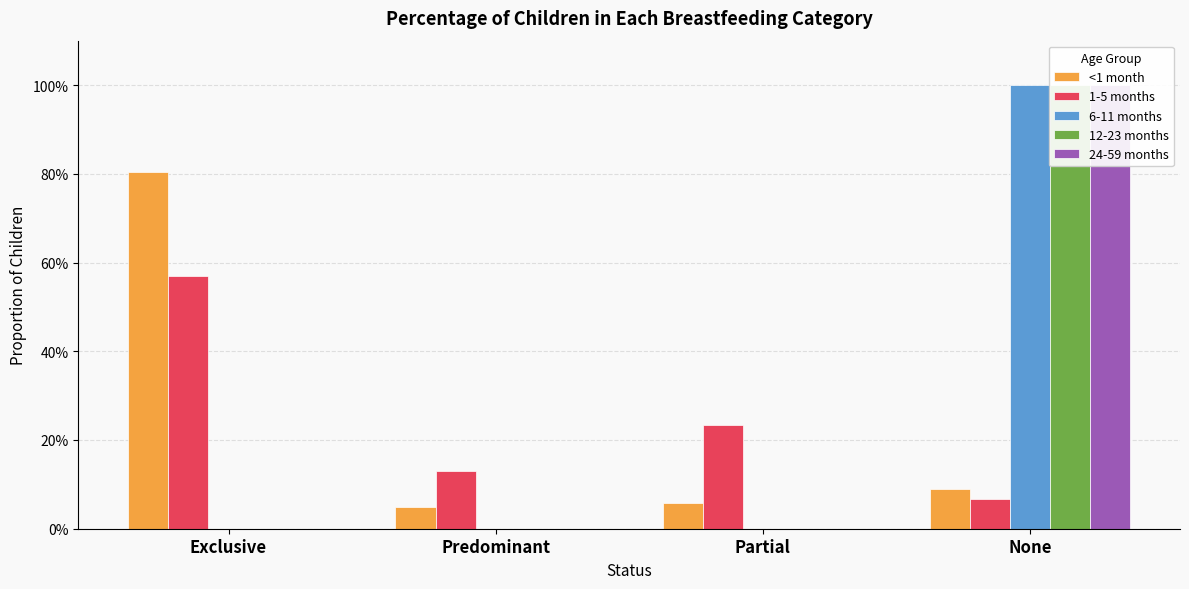

Reading right to left, extract all data points from this chart.

<1 month: None=0.1	Partial=0.1	Predominant=0.0	Exclusive=0.8
1-5 months: None=0.1	Partial=0.2	Predominant=0.1	Exclusive=0.6
6-11 months: None=1.0	Partial=0.0	Predominant=0.0	Exclusive=0.0
12-23 months: None=1.0	Partial=0.0	Predominant=0.0	Exclusive=0.0
24-59 months: None=1.0	Partial=0.0	Predominant=0.0	Exclusive=0.0